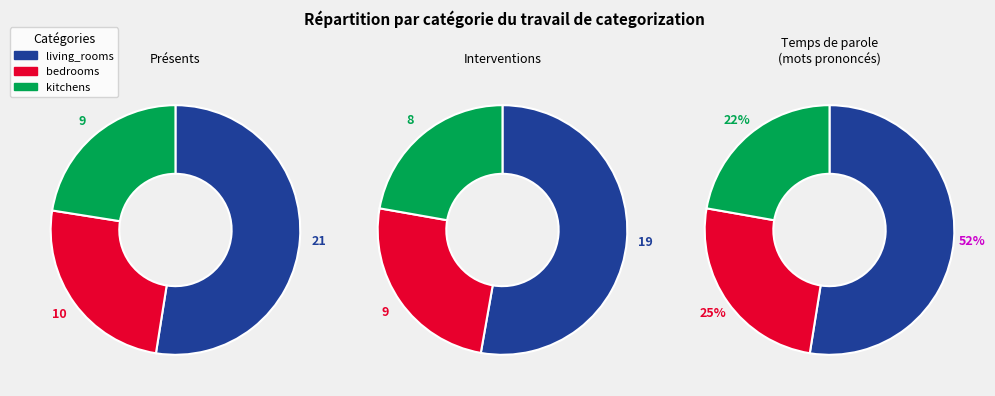

What is the ratio of the value at living_rooms to the value at bedrooms?

2.1